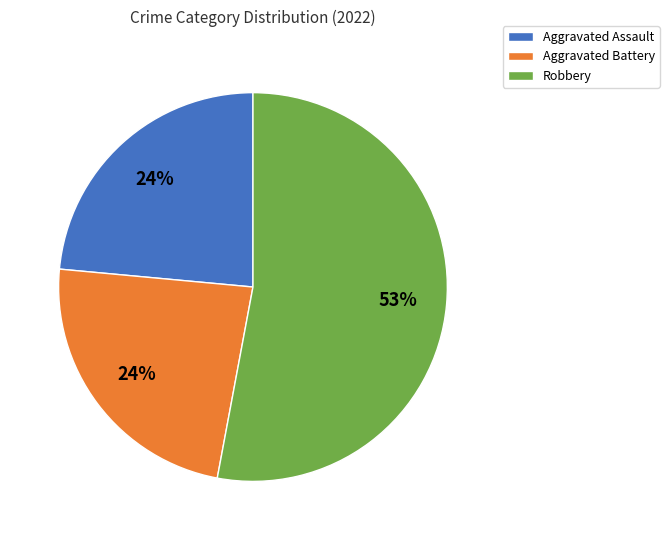

To the nearest percent, what is the combined percentage of Aggravated Battery and Robbery?

76%